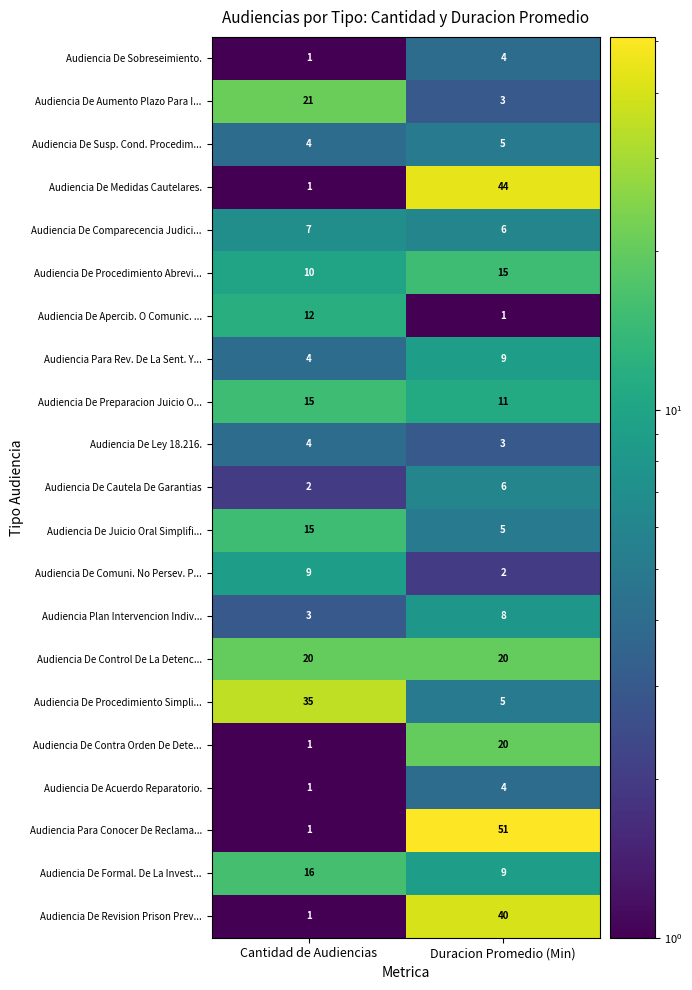

Where is Audiencia De Contra Orden De Dete... nearest to the value 10?

Cantidad de Audiencias